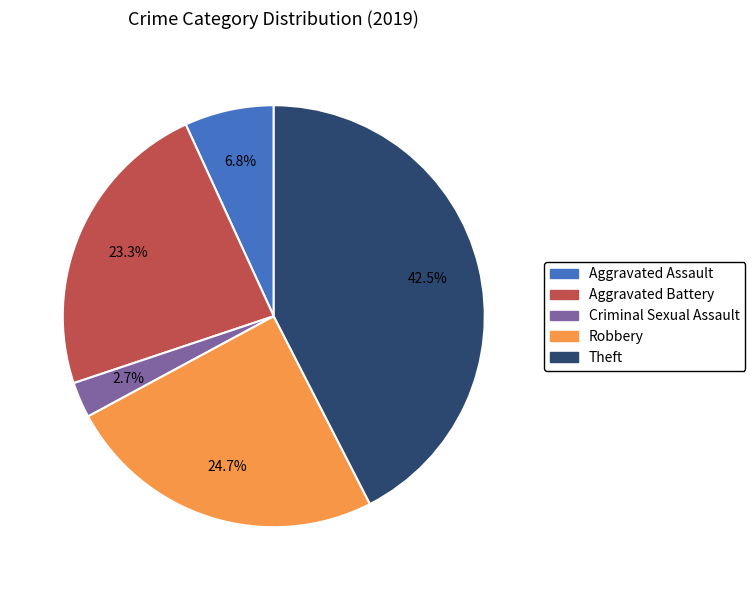

Is there any slice that represents more than half of the pie?

No